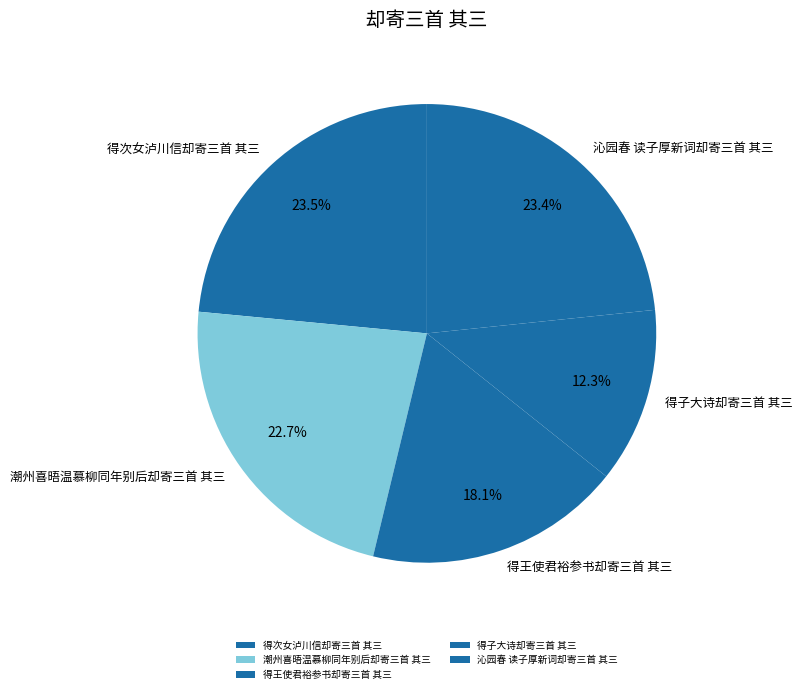

What percentage is the 潮州喜晤温慕柳同年别后却寄三首 其三 slice, to the nearest percent?

23%